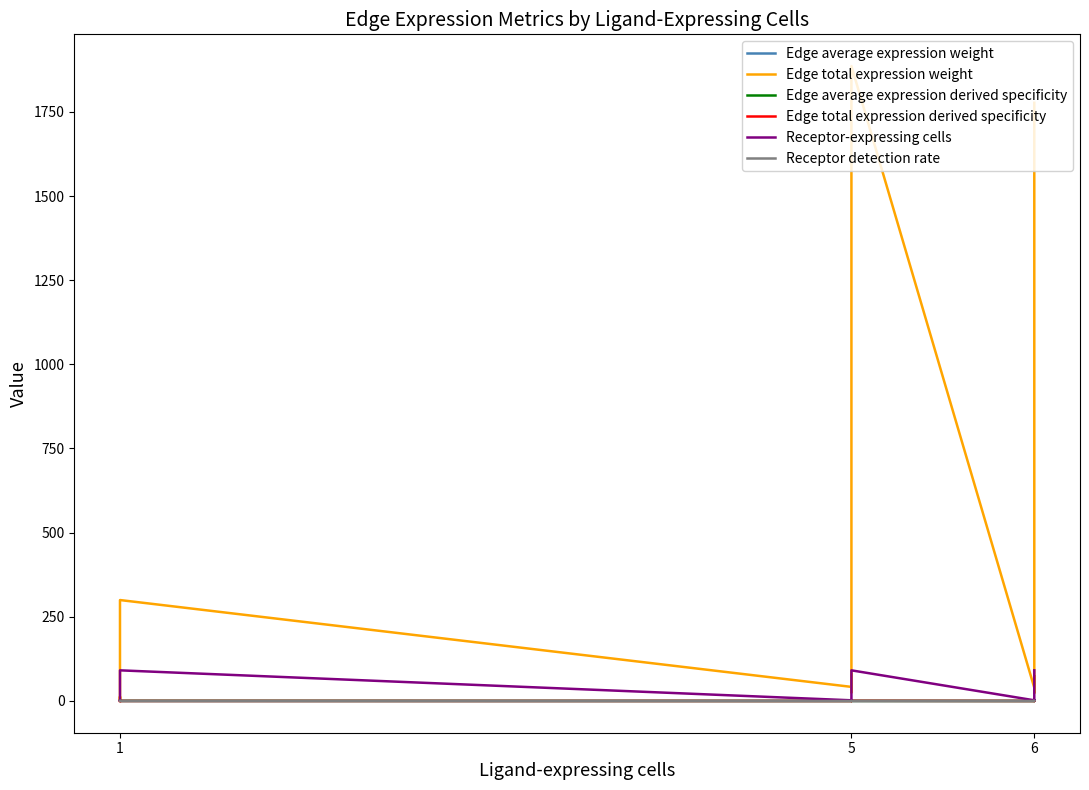

Reading left to right, transcribe all the data shown in this chart.

Edge average expression weight: 0.0	0.0	0.0	0.0	0.0	0.0	0.0	0.0	0.0	0.0	0.0	0.0
Edge total expression weight: 1776.9	23.8	74.5	39.4	1885.9	25.3	79.1	41.9	299.8	4.0	12.6	6.7
Edge average expression derived specificity: 0.1	0.0	0.0	0.0	0.2	0.1	0.0	0.0	0.3	0.1	0.0	0.1
Edge total expression derived specificity: 0.4	0.0	0.0	0.0	0.4	0.0	0.0	0.0	0.1	0.0	0.0	0.0
Receptor-expressing cells: 91.0	1.0	3.0	2.0	91.0	1.0	3.0	2.0	91.0	1.0	3.0	2.0
Receptor detection rate: 0.2	0.1	0.0	0.0	0.2	0.1	0.0	0.0	0.2	0.1	0.0	0.0